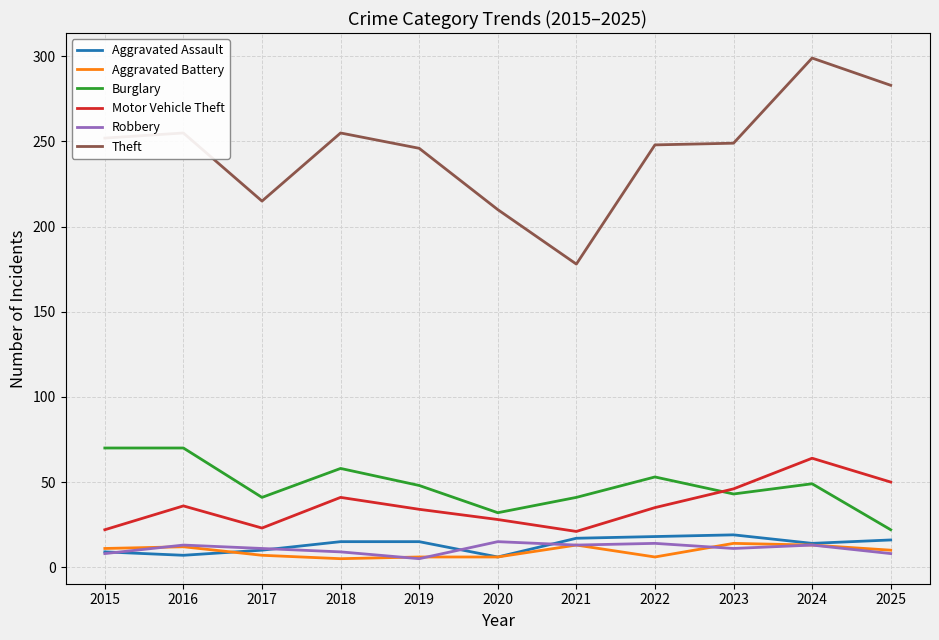

What is the sum of all Burglary values?

527